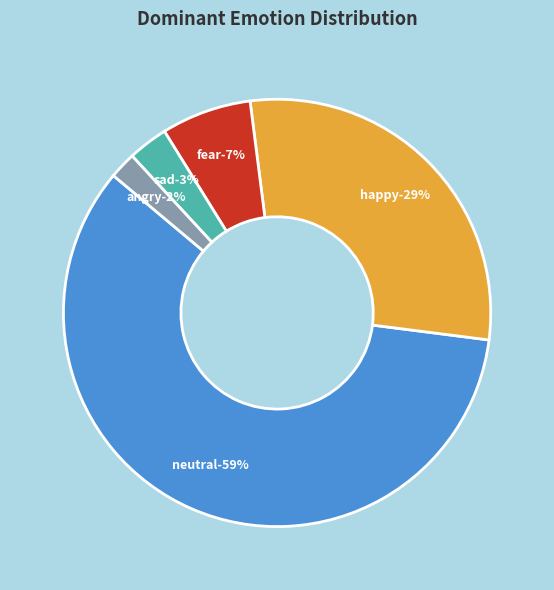

Which slice is the smallest?

angry